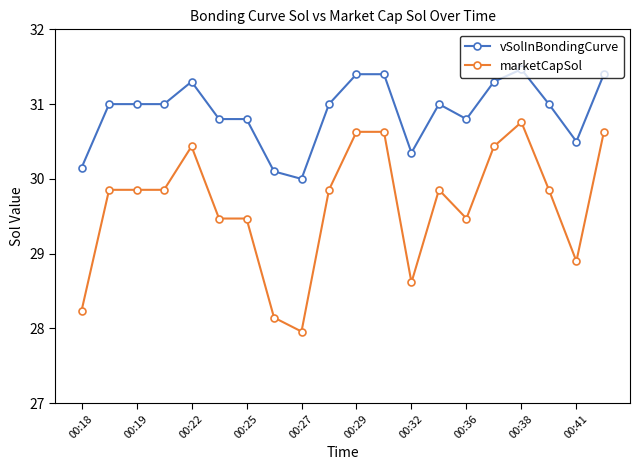

What are all the series names shown in the legend?

vSolInBondingCurve, marketCapSol